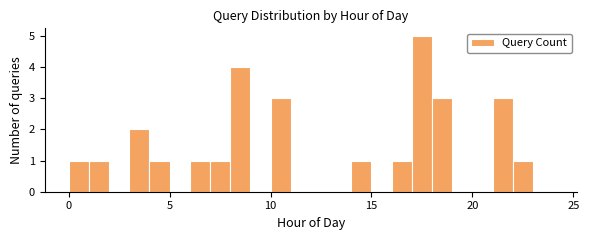

Around what value on the x-axis is the tallest bar? Give the approximate position of its centre, as read against the axis.

17.5